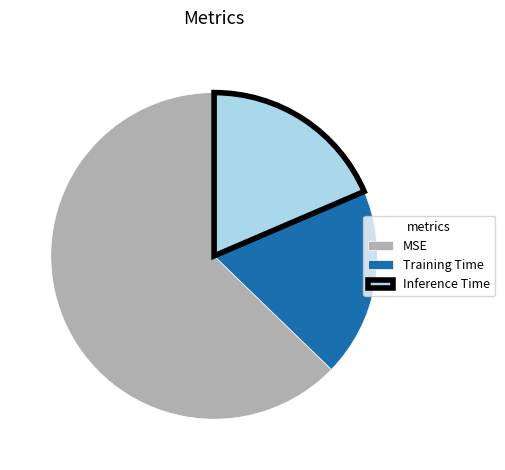

True or false: Training Time accounts for 19% of the total.

True